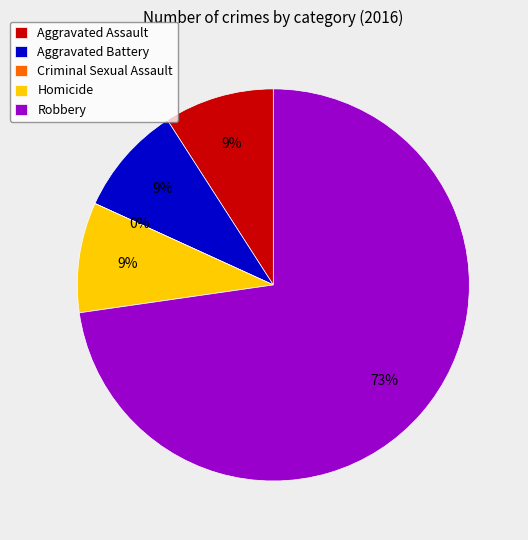

Rank the categories by value from highest to lowest.

Robbery, Aggravated Assault, Aggravated Battery, Homicide, Criminal Sexual Assault